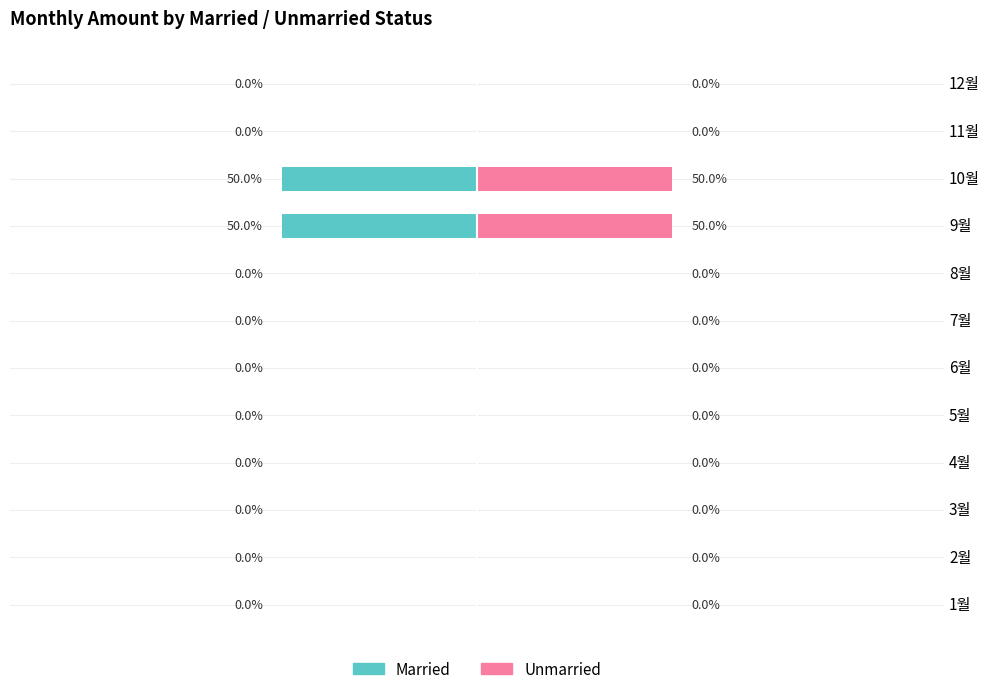

Is it true that Married equals 30 at 4월?

False